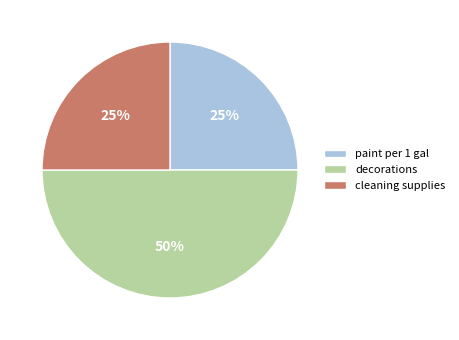

How many slices are in this pie chart?

3